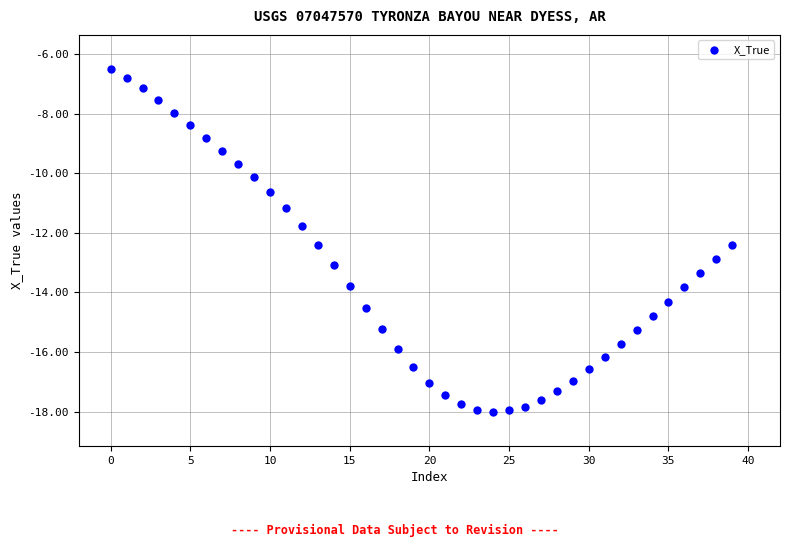

What Y value in the scatter plot is closest to -12?

-11.8